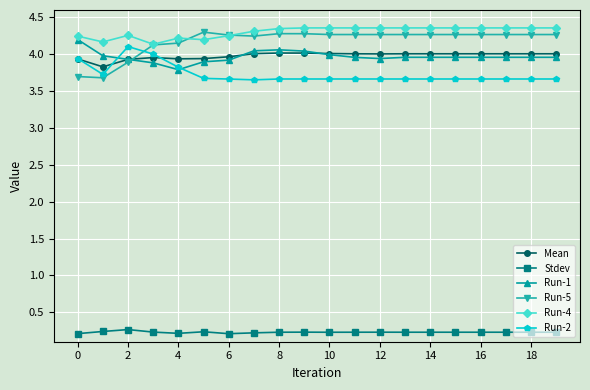

At how many categories does at least one series exceed 0?

20